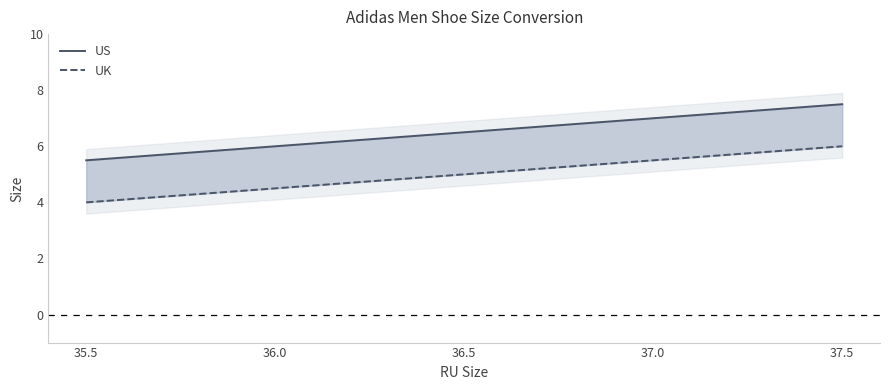

True or false: US has a value of 6.0 at 36.0.

True